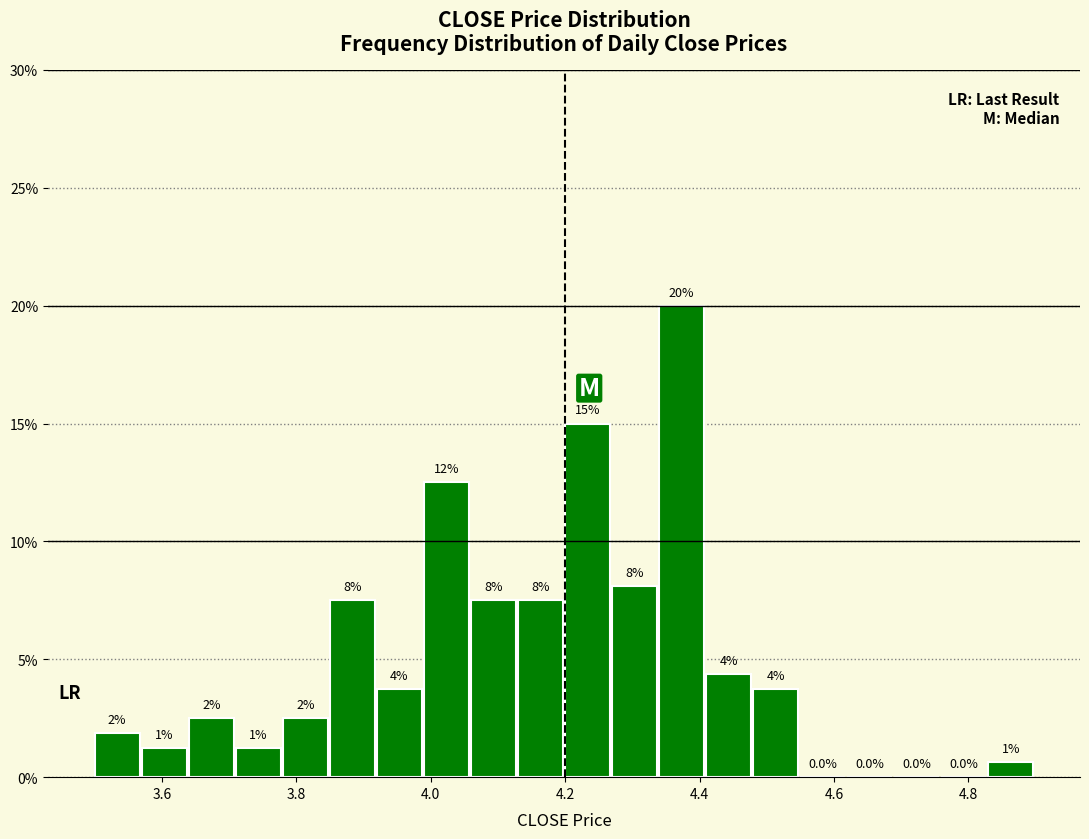

Around what value on the x-axis is the tallest bar? Give the approximate position of its centre, as read against the axis.

4.38